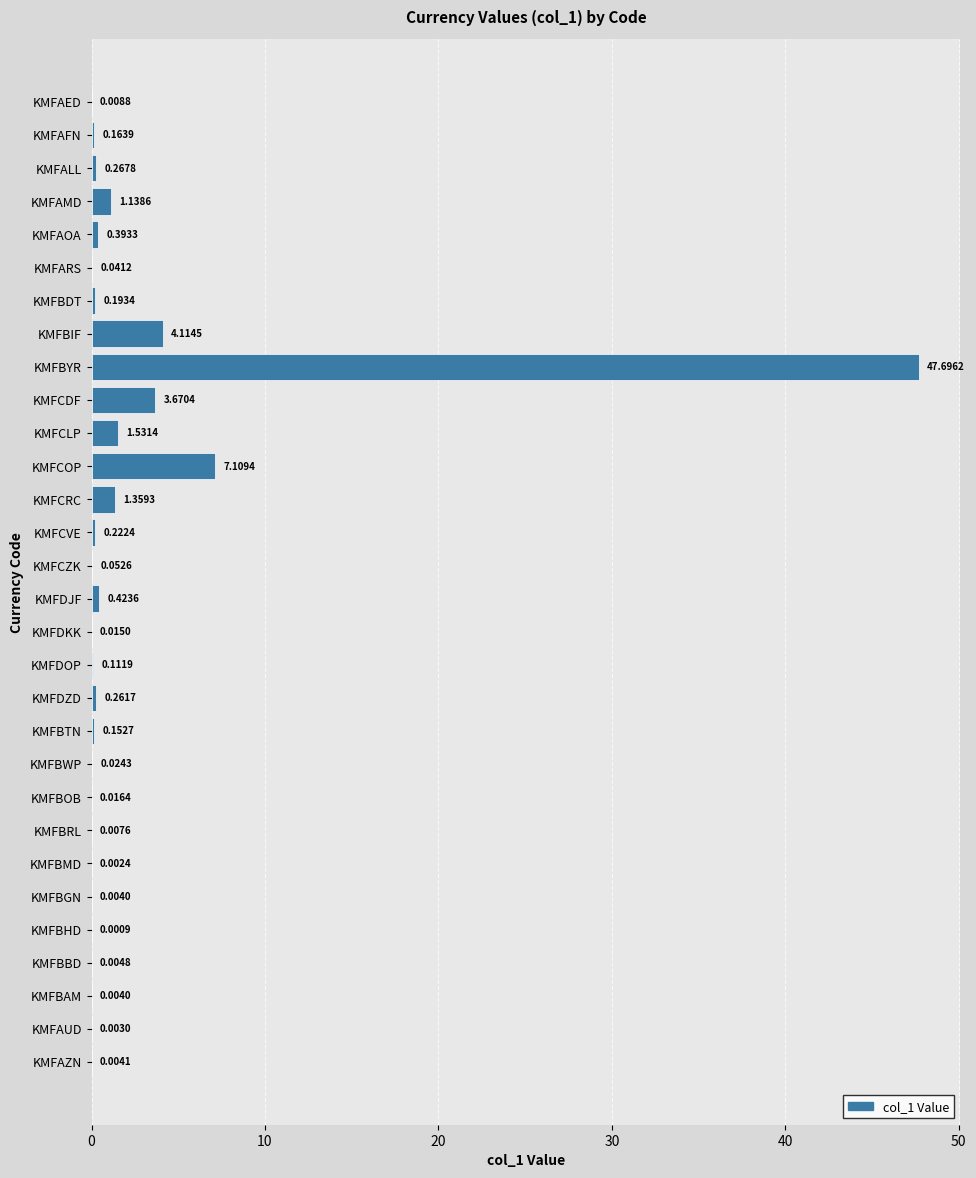

Where is the data nearest to the value 23?

KMFCOP